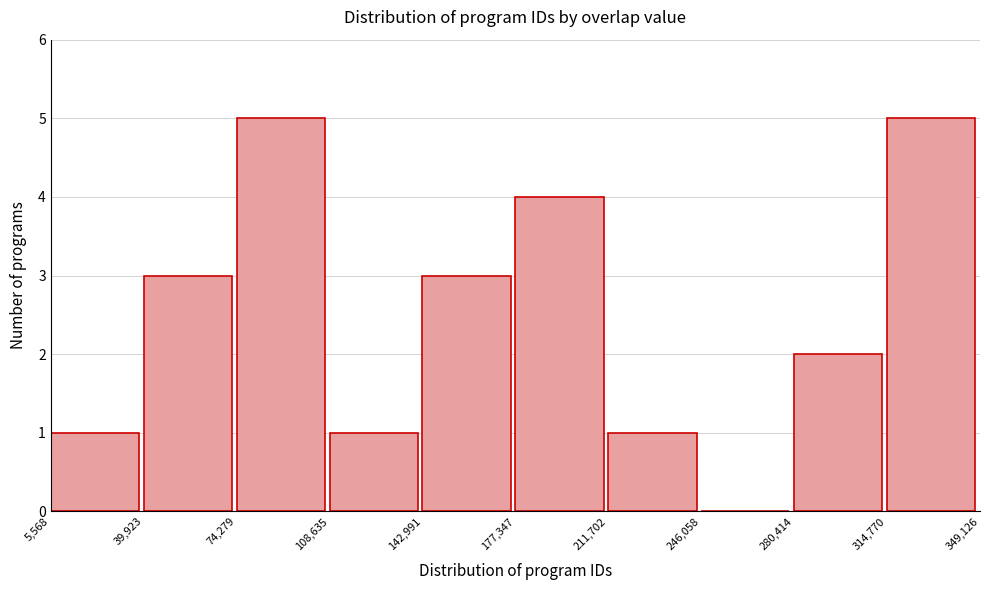

Reading left to right, list every bar in this chart as the range it spans on the x-axis followed by its height. The values are not printed on the chart, so give them approximately, as read against the axis.

5,568 to 39,923: 1
39,923 to 74,279: 3
74,279 to 108,635: 5
108,635 to 142,991: 1
142,991 to 177,347: 3
177,347 to 211,702: 4
211,702 to 246,058: 1
246,058 to 280,414: 0
280,414 to 314,770: 2
314,770 to 349,126: 5